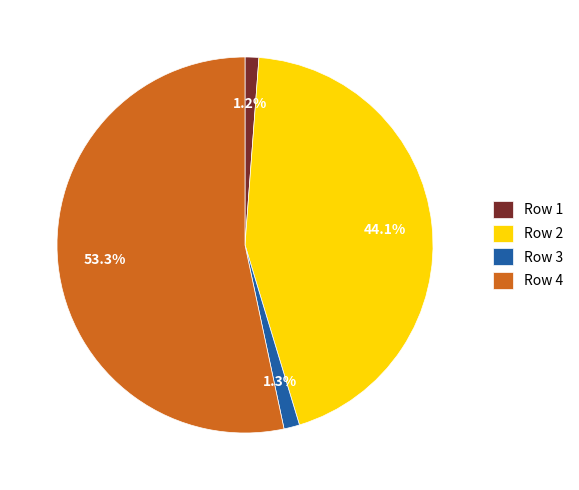

What percentage is NOT represented by Row 2?

55.9%